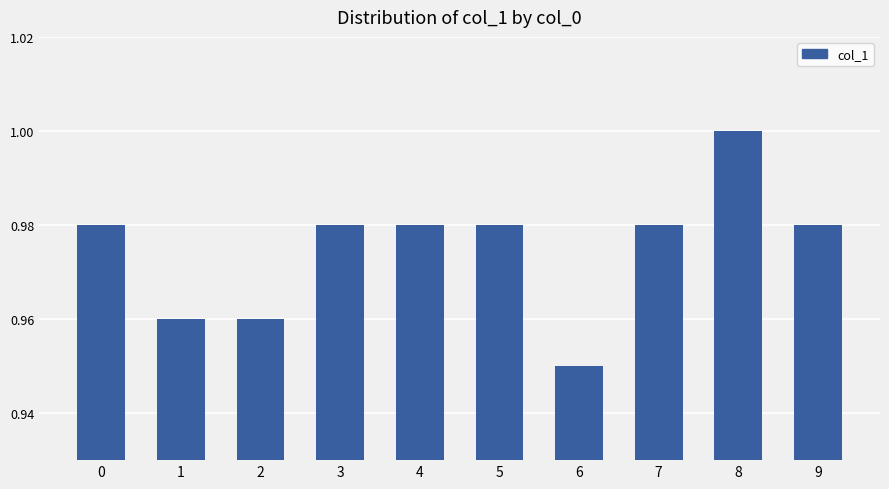

Which has a higher value, 3 or 2?

3